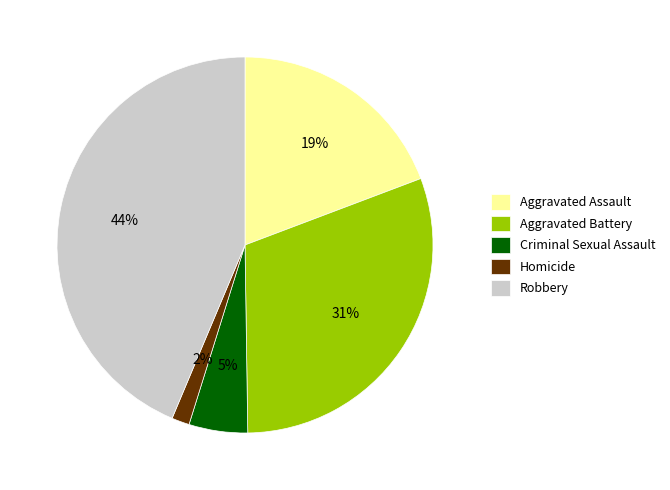

Is Aggravated Assault the majority of the pie?

No